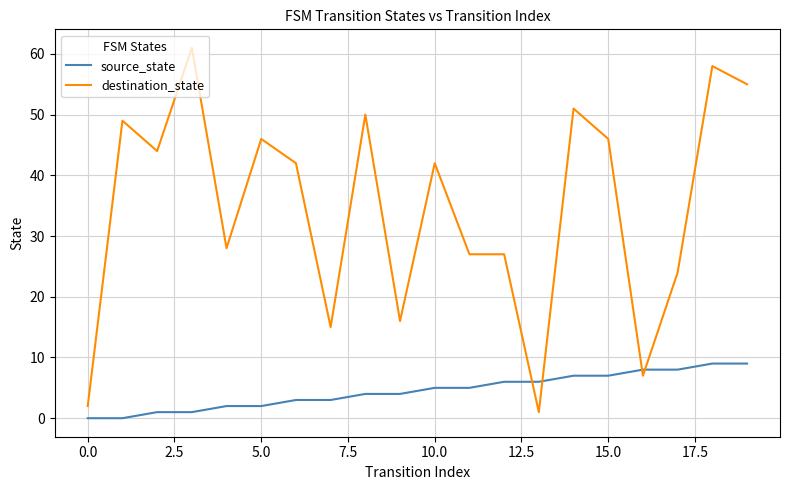

Rank the series by their maximum value, from lowest to highest.

source_state, destination_state